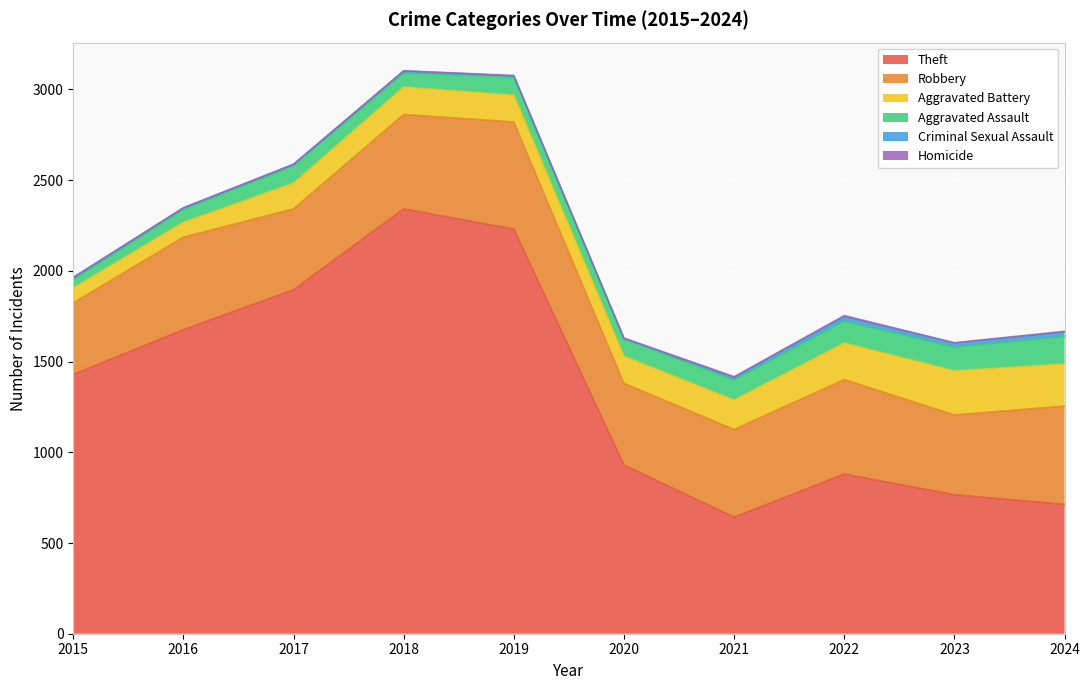

How many values in the Robbery series exceed 510?

4